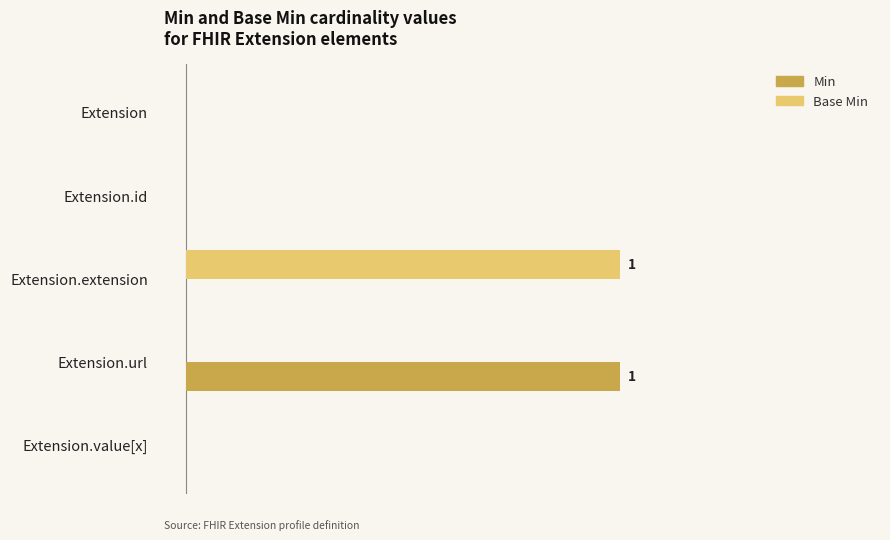

What are all the series names shown in the legend?

Min, Base Min